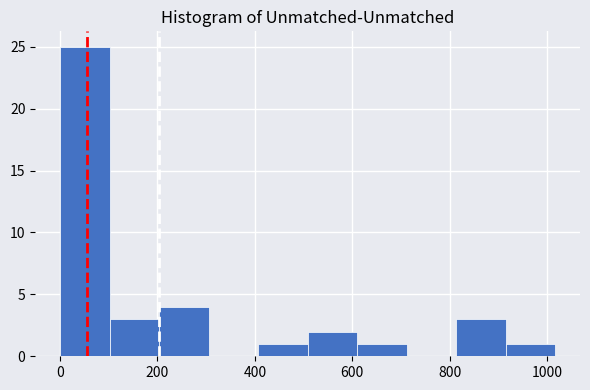

Reading left to right, list every bar in this chart as the range it spans on the x-axis followed by its height. Neither the bar edges nor the heights are printed on the chart, so give them approximately, as read against the axes.

0 to 100: 25
100 to 200: 3
200 to 300: 4
300 to 400: 0
400 to 500: 1
500 to 620: 2
620 to 720: 1
720 to 820: 0
820 to 920: 3
920 to 1020: 1